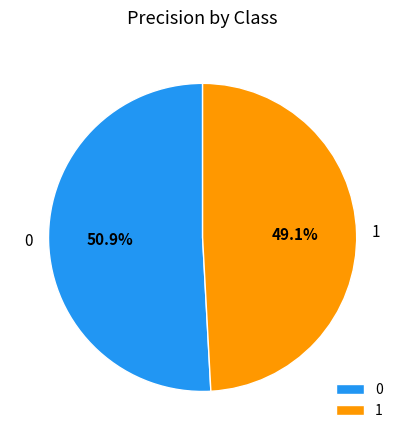

What percentage is the 1 slice, to the nearest percent?

49%